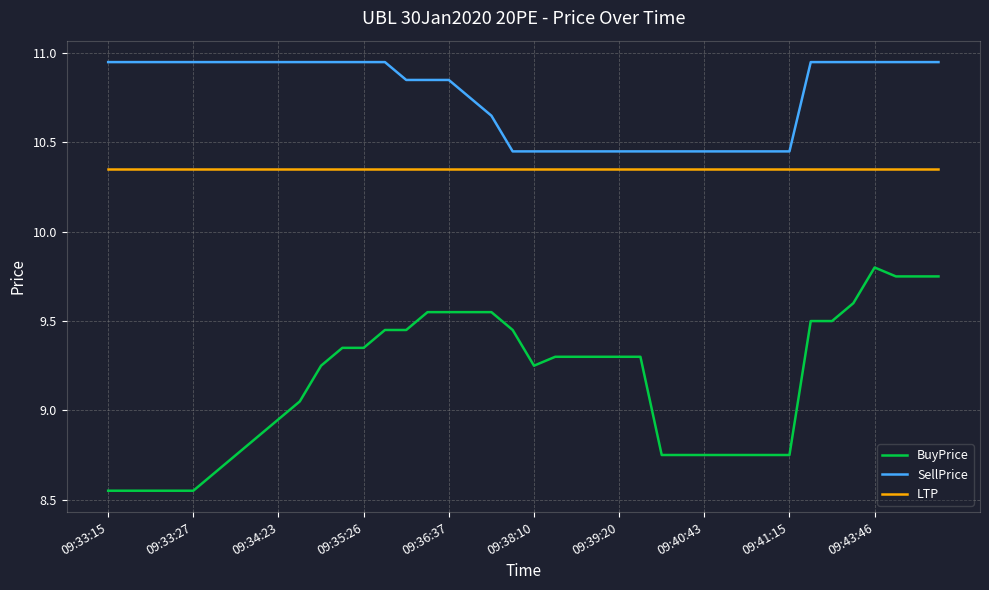

Which series has the widest spread of values?

BuyPrice